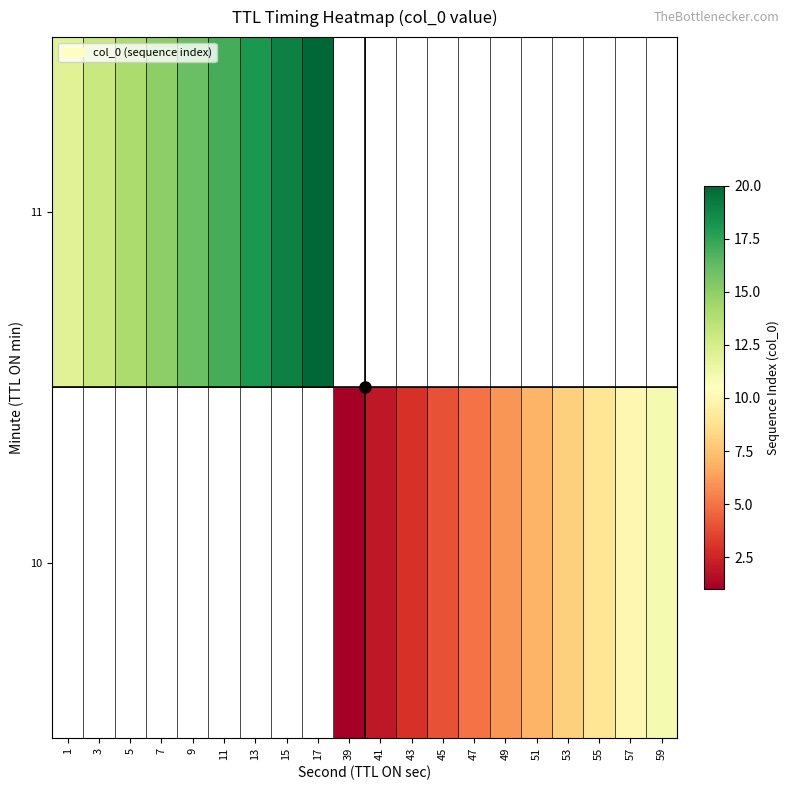

List the series in order of their peak value, highest first.

10, 11